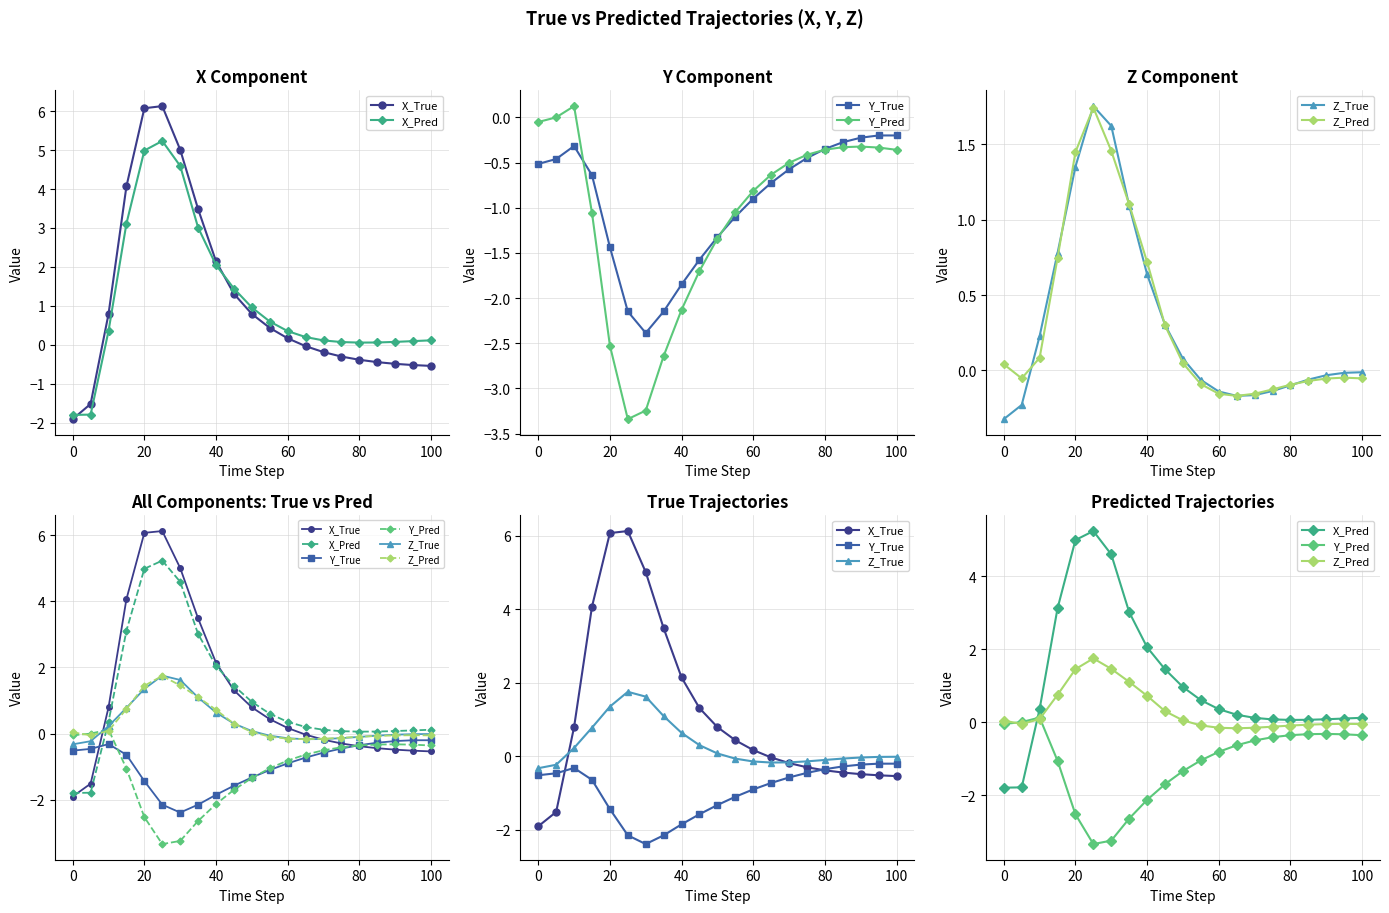

The Y_True series shows -0.5 at 10. True or false?

False